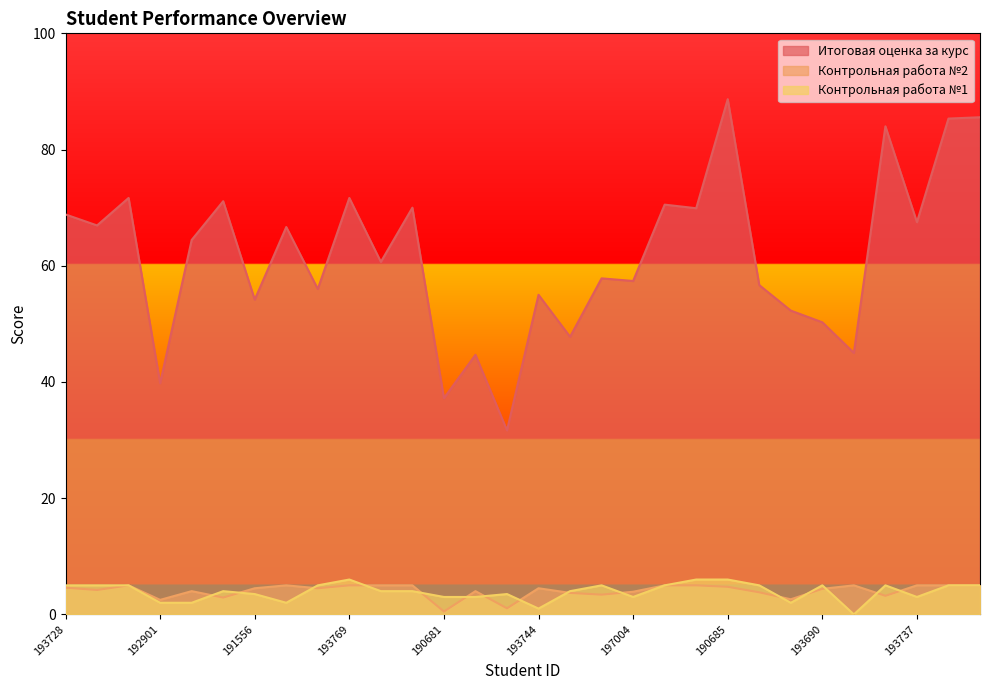

How many values in the Контрольная работа №1 series are below 4?

12